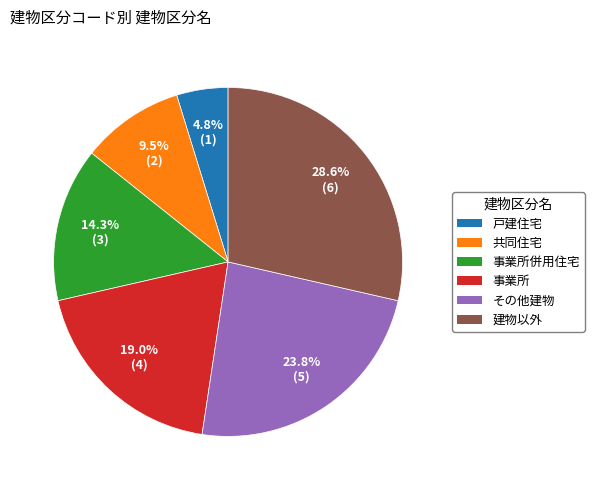

Is there any slice that represents more than half of the pie?

No